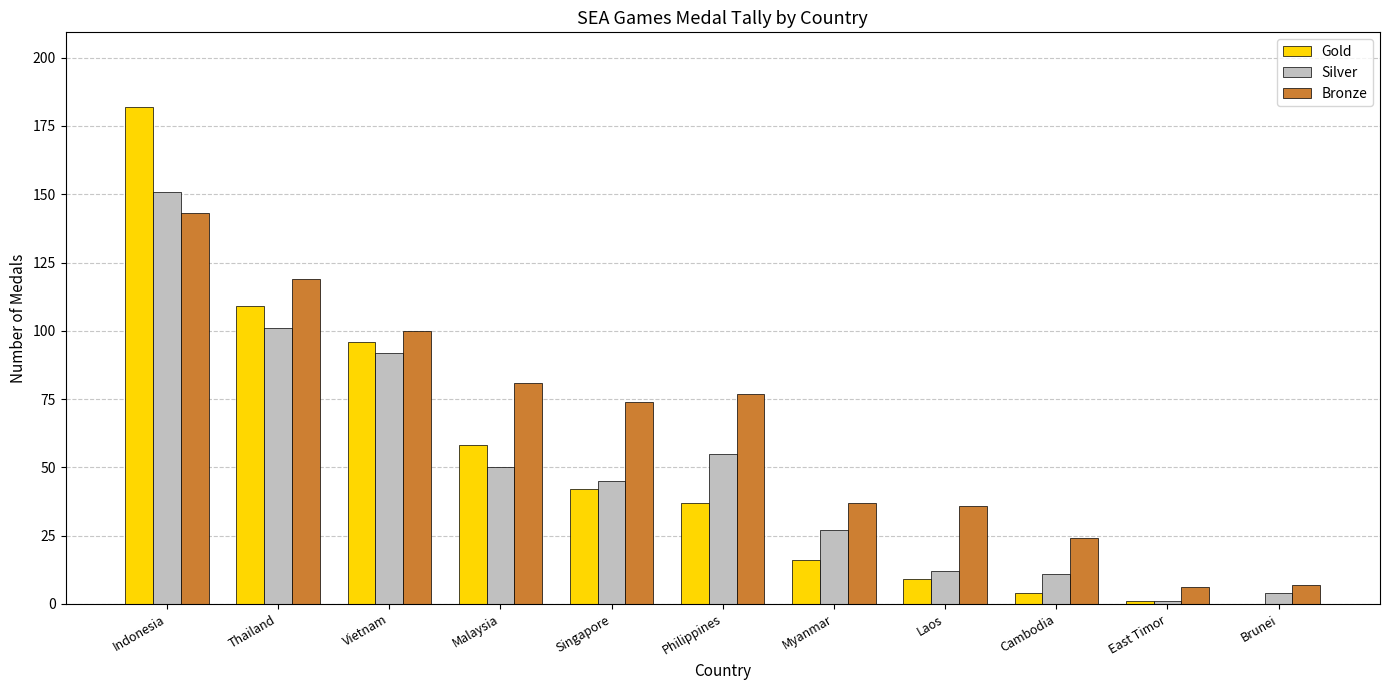

Which category has the highest value across all series?

Indonesia